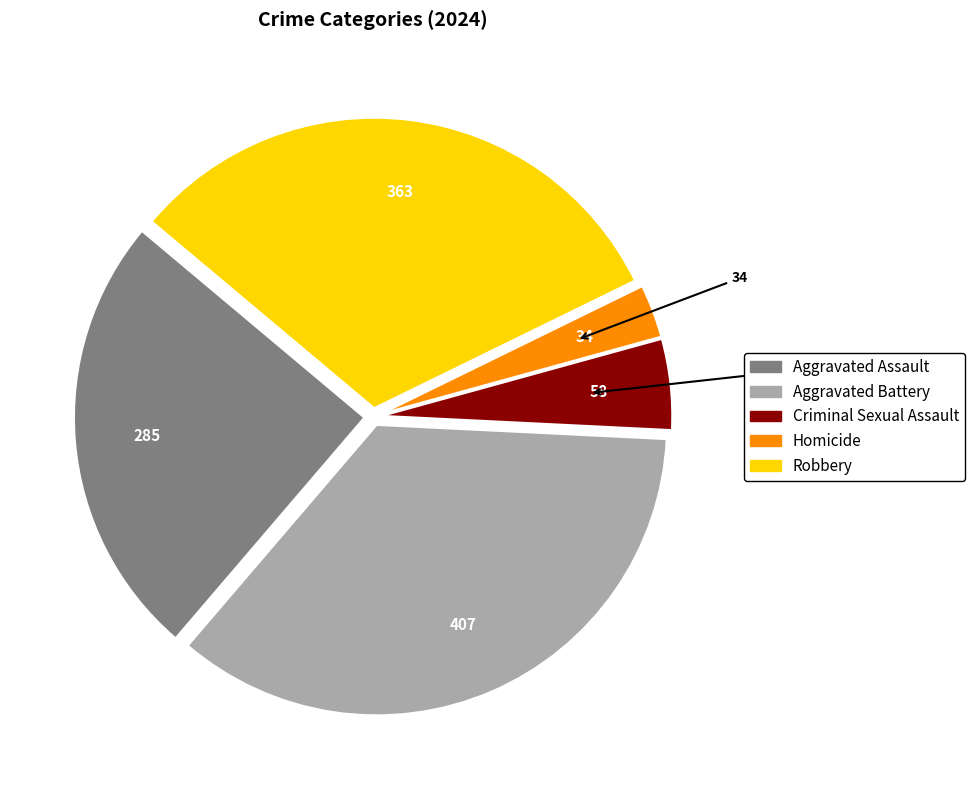

How many slices are in this pie chart?

5